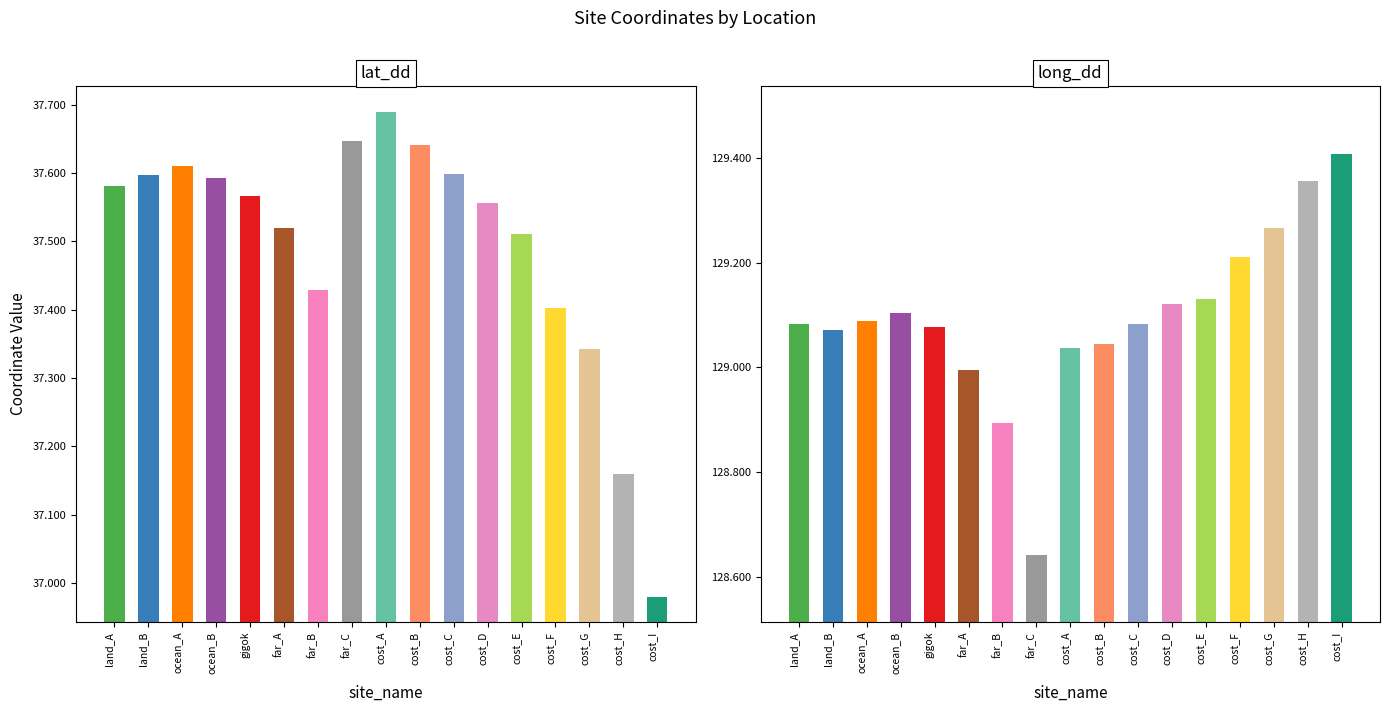

What is the difference between the maximum and second lowest values in the long_dd series?

0.5